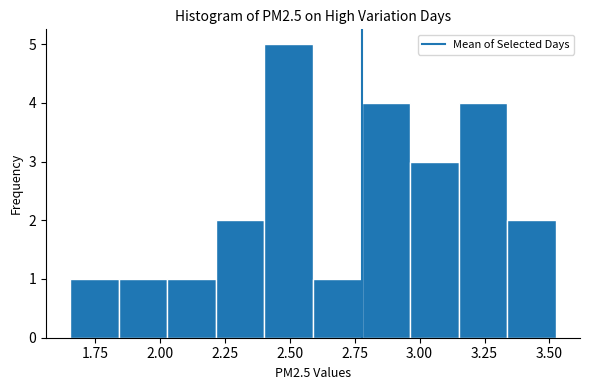

Around what value on the x-axis is the tallest bar? Give the approximate position of its centre, as read against the axis.

2.50